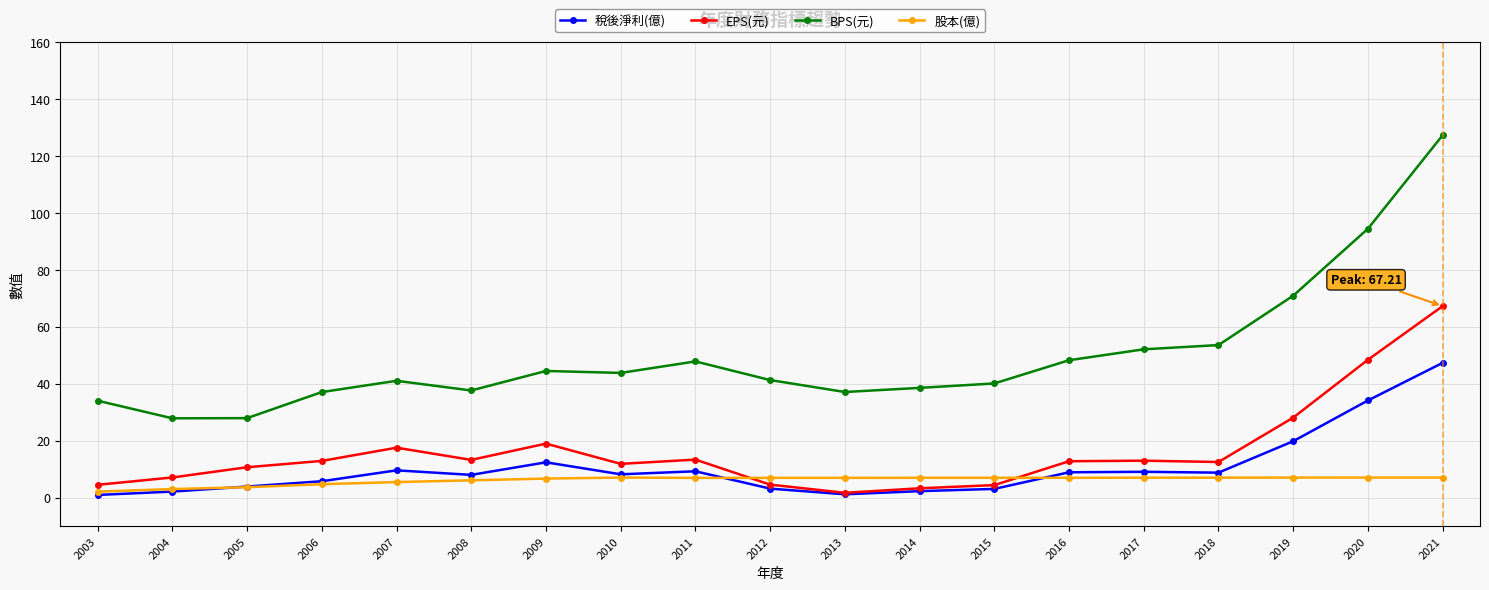

The 稅後淨利(億) series shows 34.5 at 2019. True or false?

False